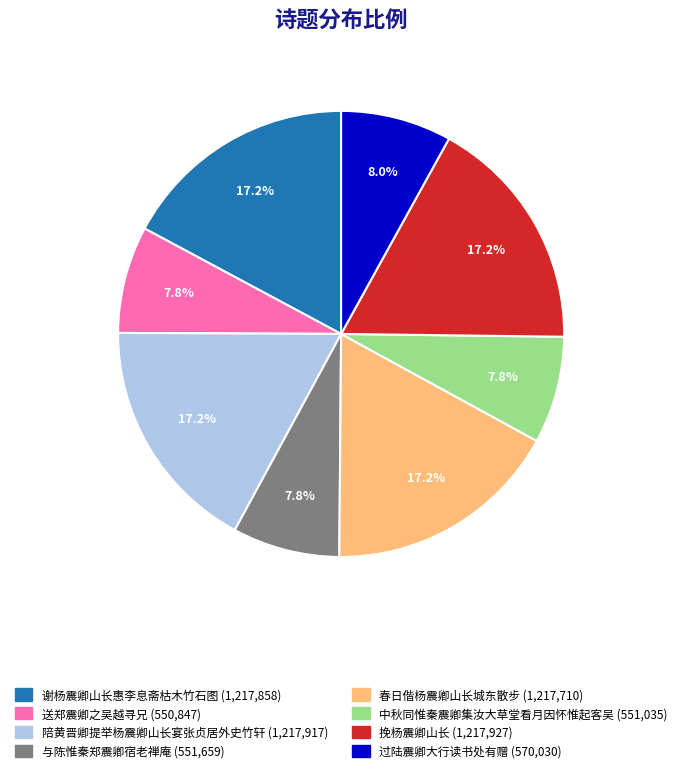

How much of the chart is everything except 过陆震卿大行读书处有赠?

92.0%